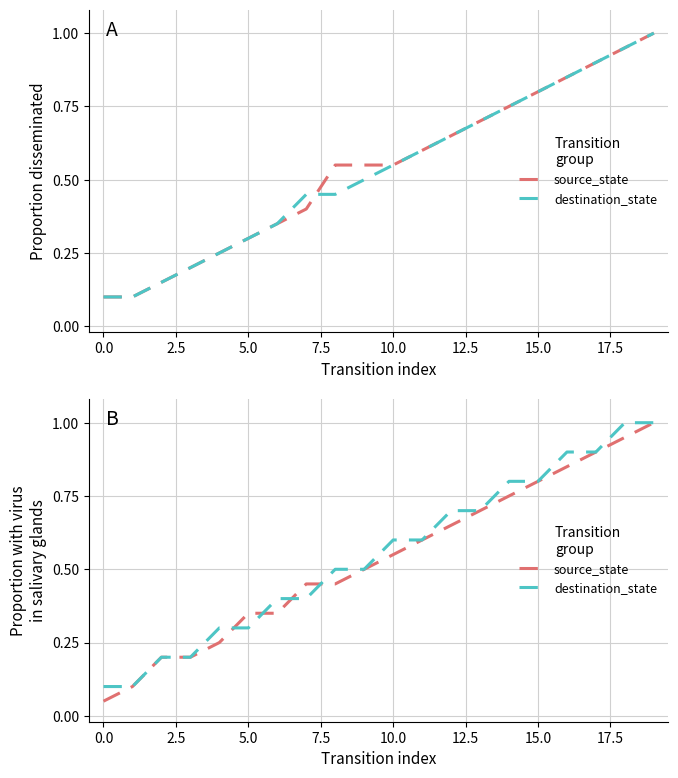

Is it true that destination_state equals 1.4 at 19?

False